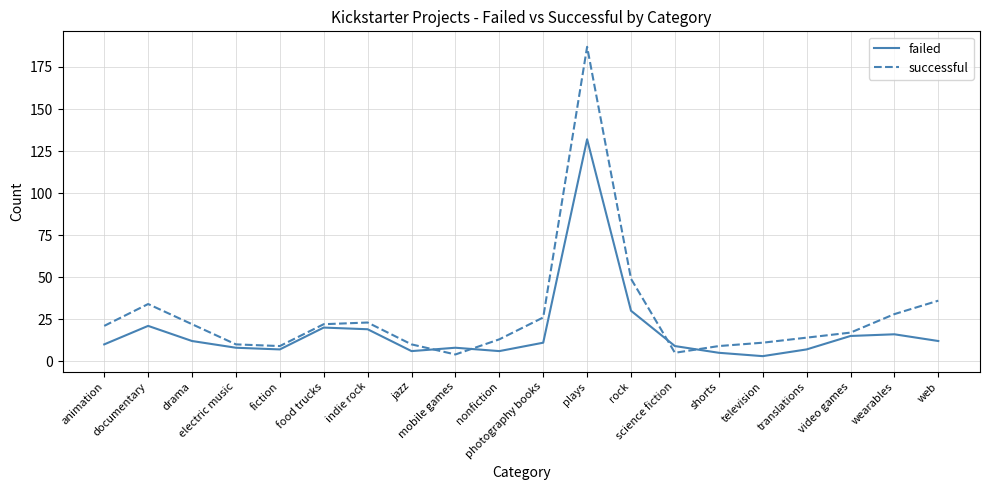

At drama, list the series in order from largest to smallest.

successful, failed